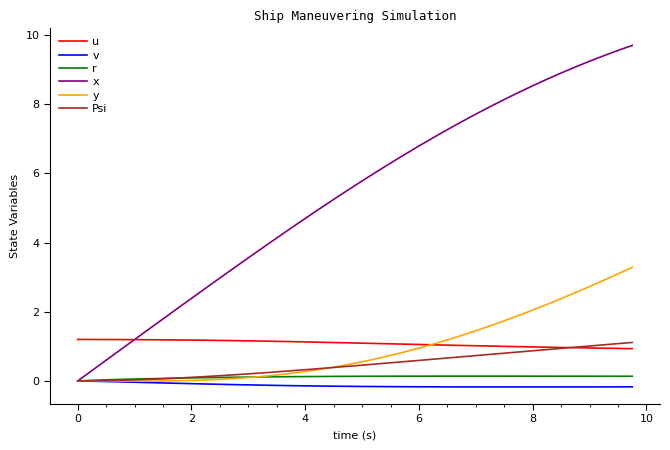

How many lines are shown in the chart?

6